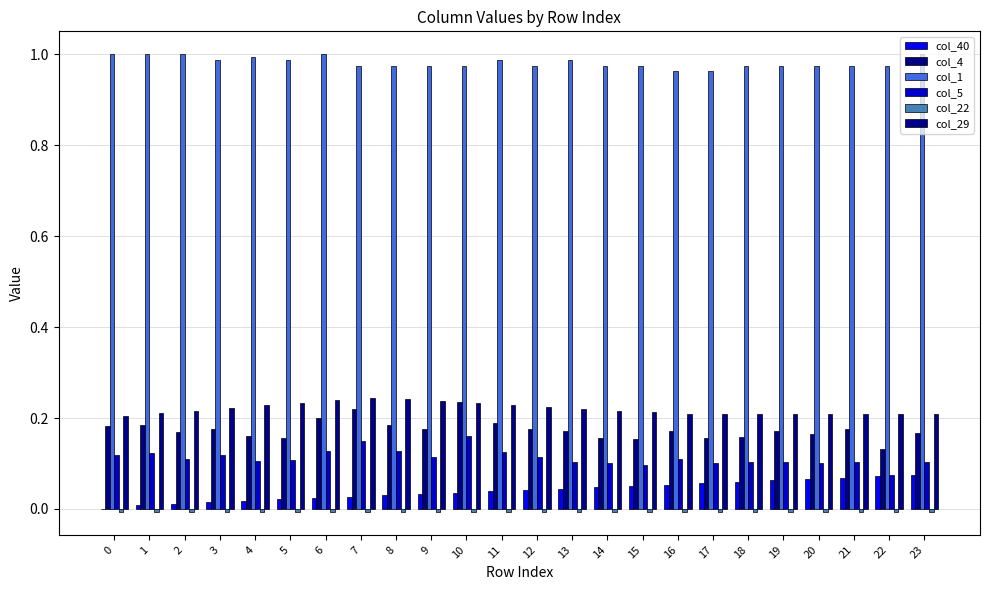

How many series are shown in this chart?

6